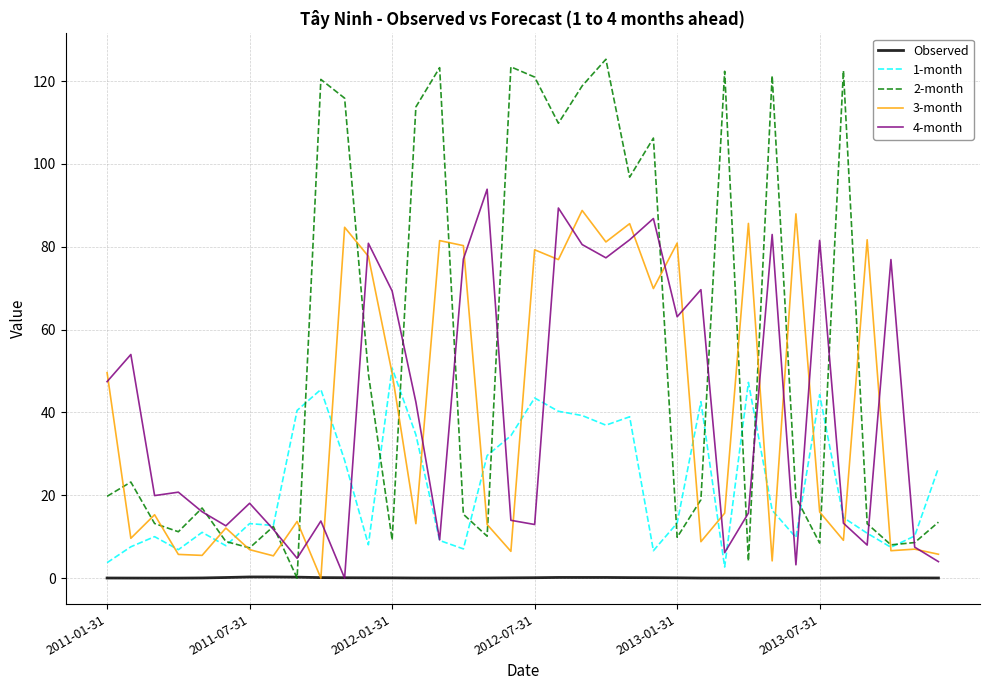

Which series has the widest spread of values?

2-month